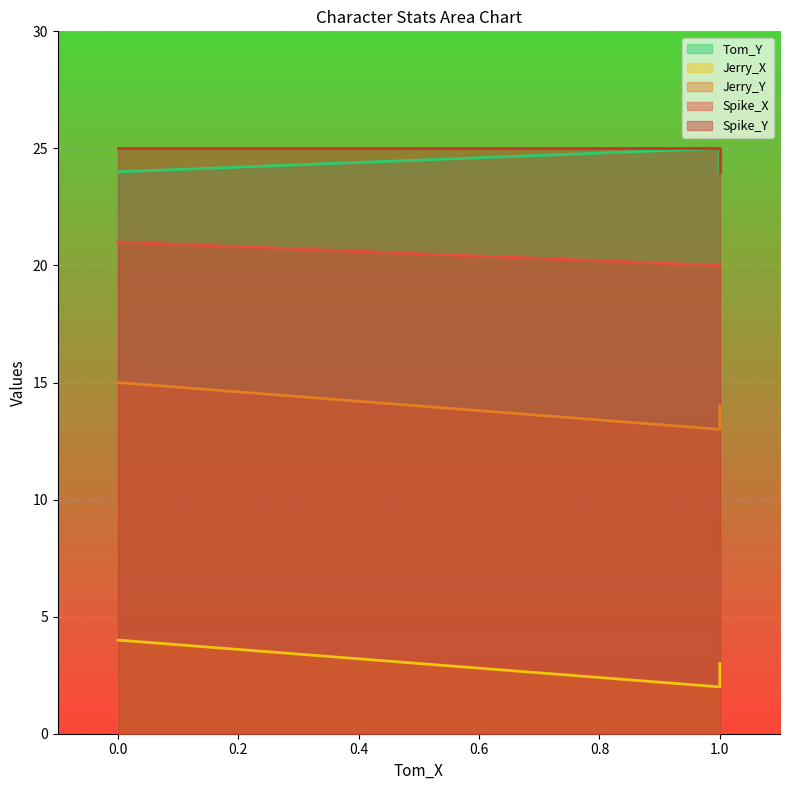

What is the spread (max minus min) of values at 0?

21